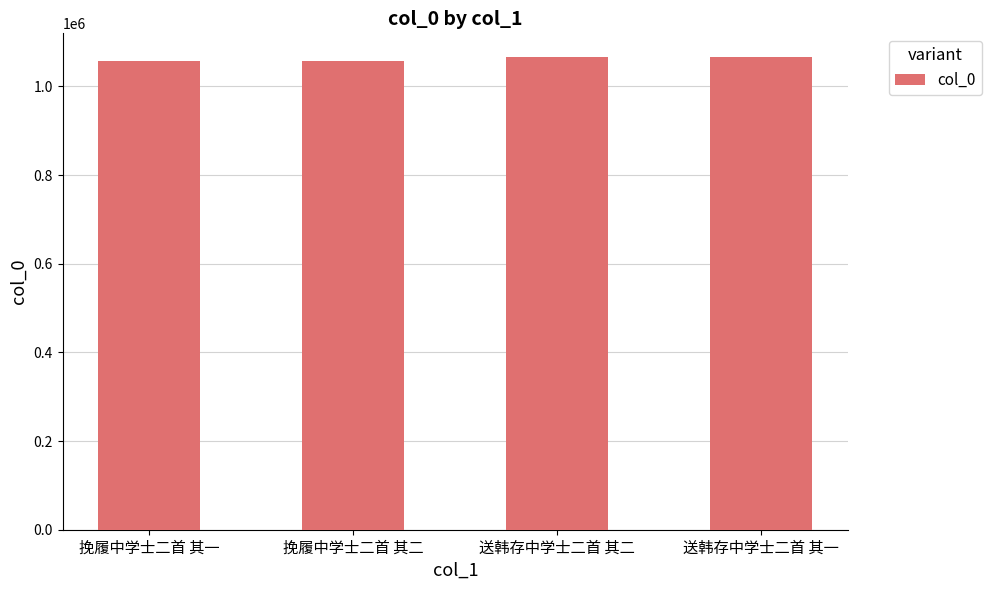

How many bars are there in total?

4